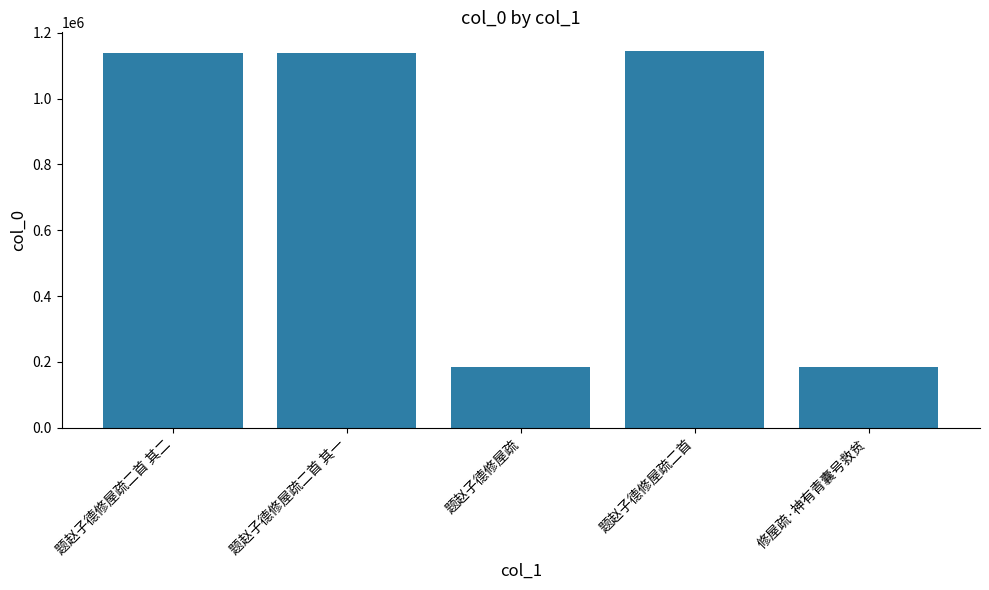

At which label is the value closest to 664912?

题赵子德修屋疏二首 其二